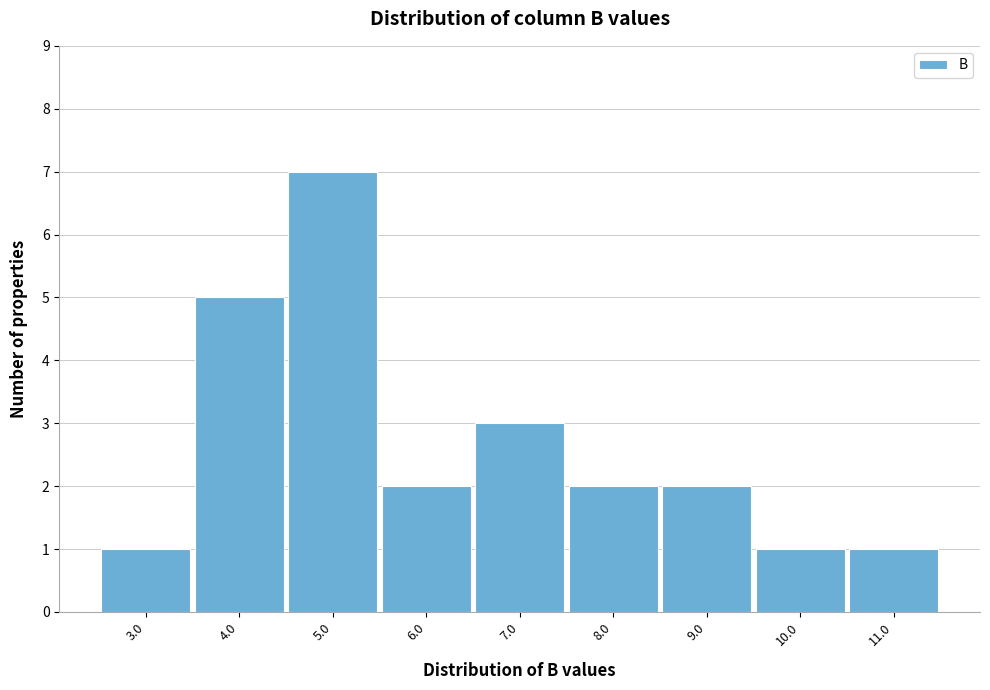

Reading left to right, list all the values displayed in this chart.

3.0=1	4.0=5	5.0=7	6.0=2	7.0=3	8.0=2	9.0=2	10.0=1	11.0=1